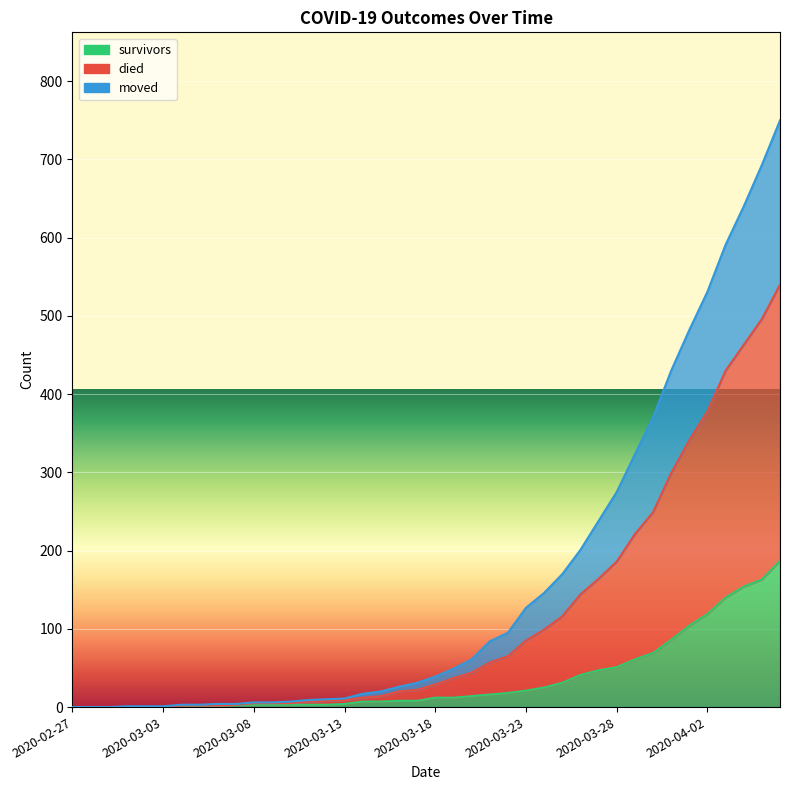

True or false: died and moved intersect in this chart.

False